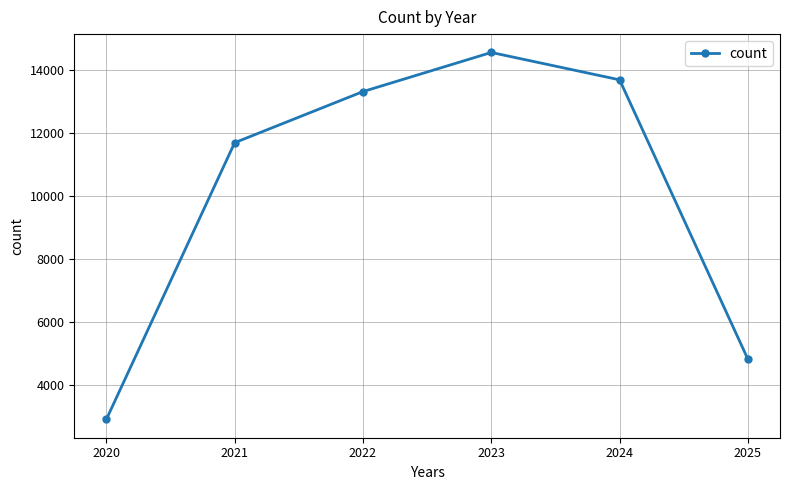

List the labels in order of value, smallest first.

2020, 2025, 2021, 2022, 2024, 2023